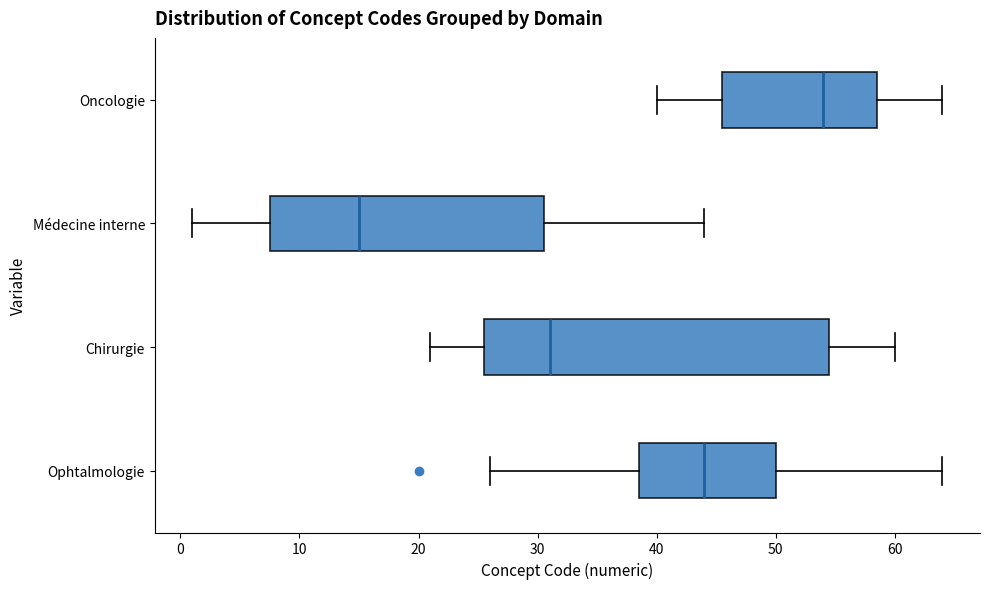

Where does the median line of the box for Ophtalmologie sit on the x-axis? The values are not printed on the chart, so give them approximately, as read against the axis.

44